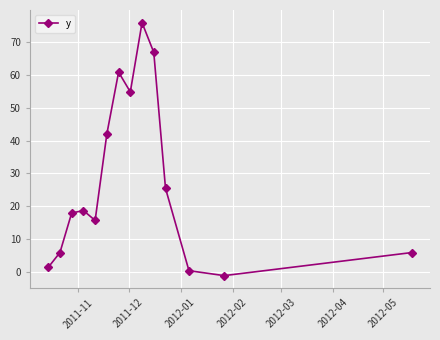

How many points are higher than both their immediate neighbors (excluding endpoints)?

3